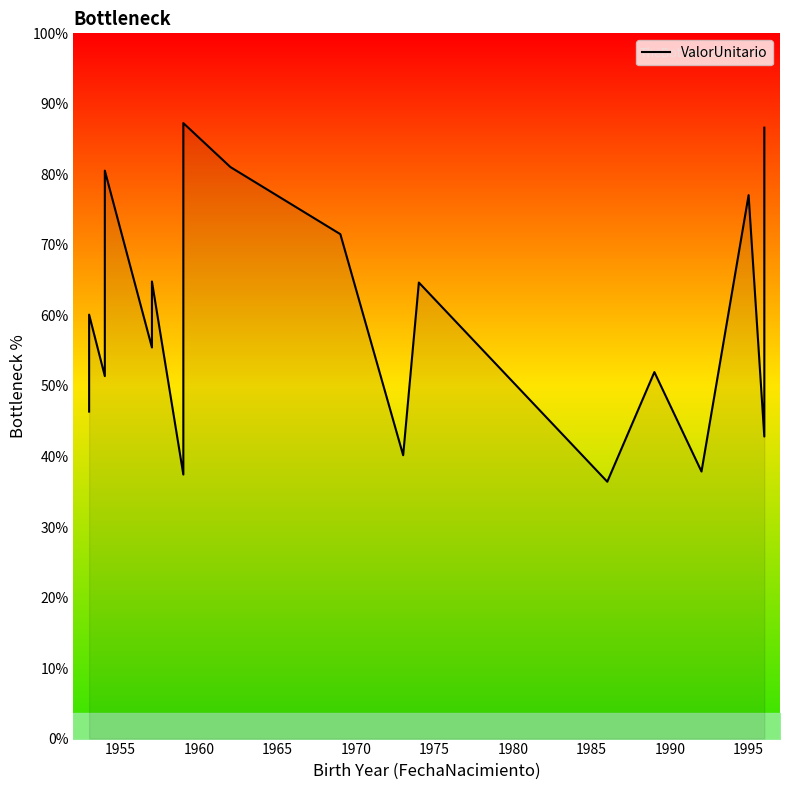

How many points are lower than both their immediate neighbors (excluding endpoints)?

7